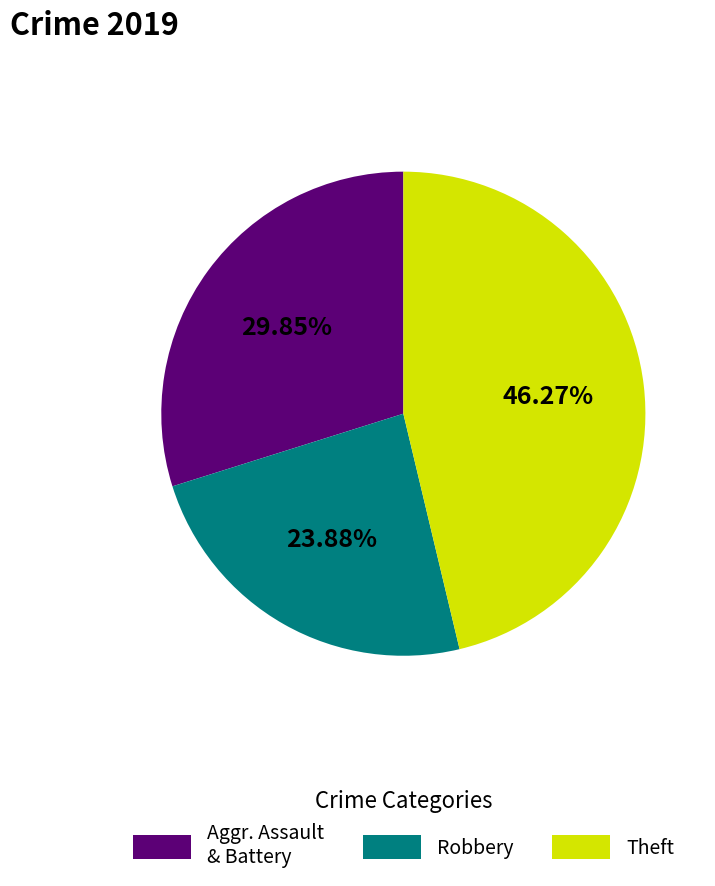

To the nearest percent, what is the average slice percentage?

33%